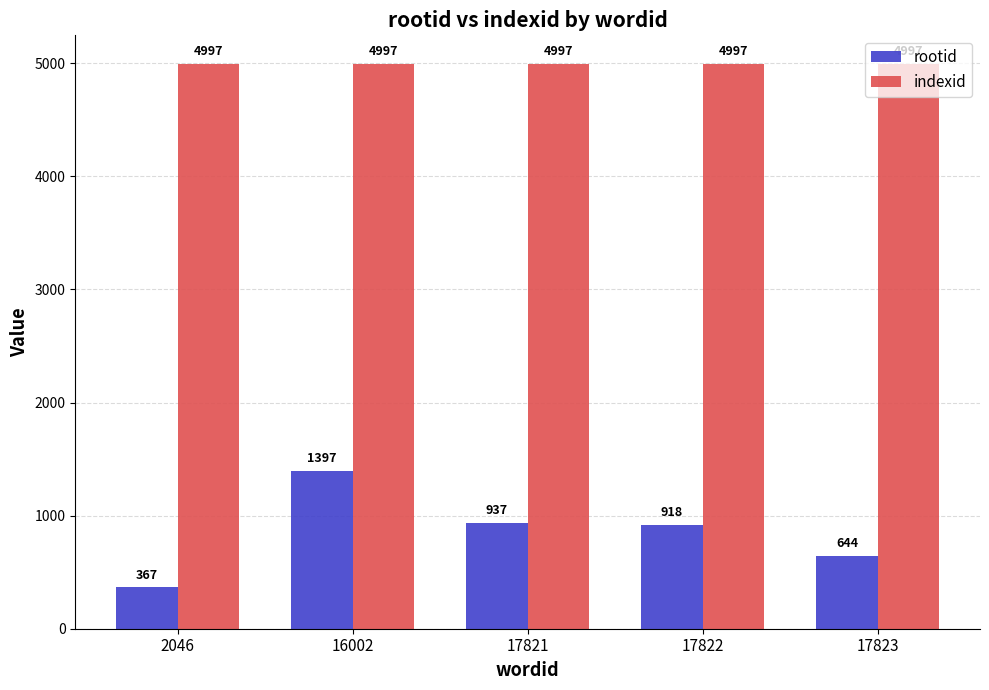

What is the value of the indexid bar at the 4th from the left?

4997